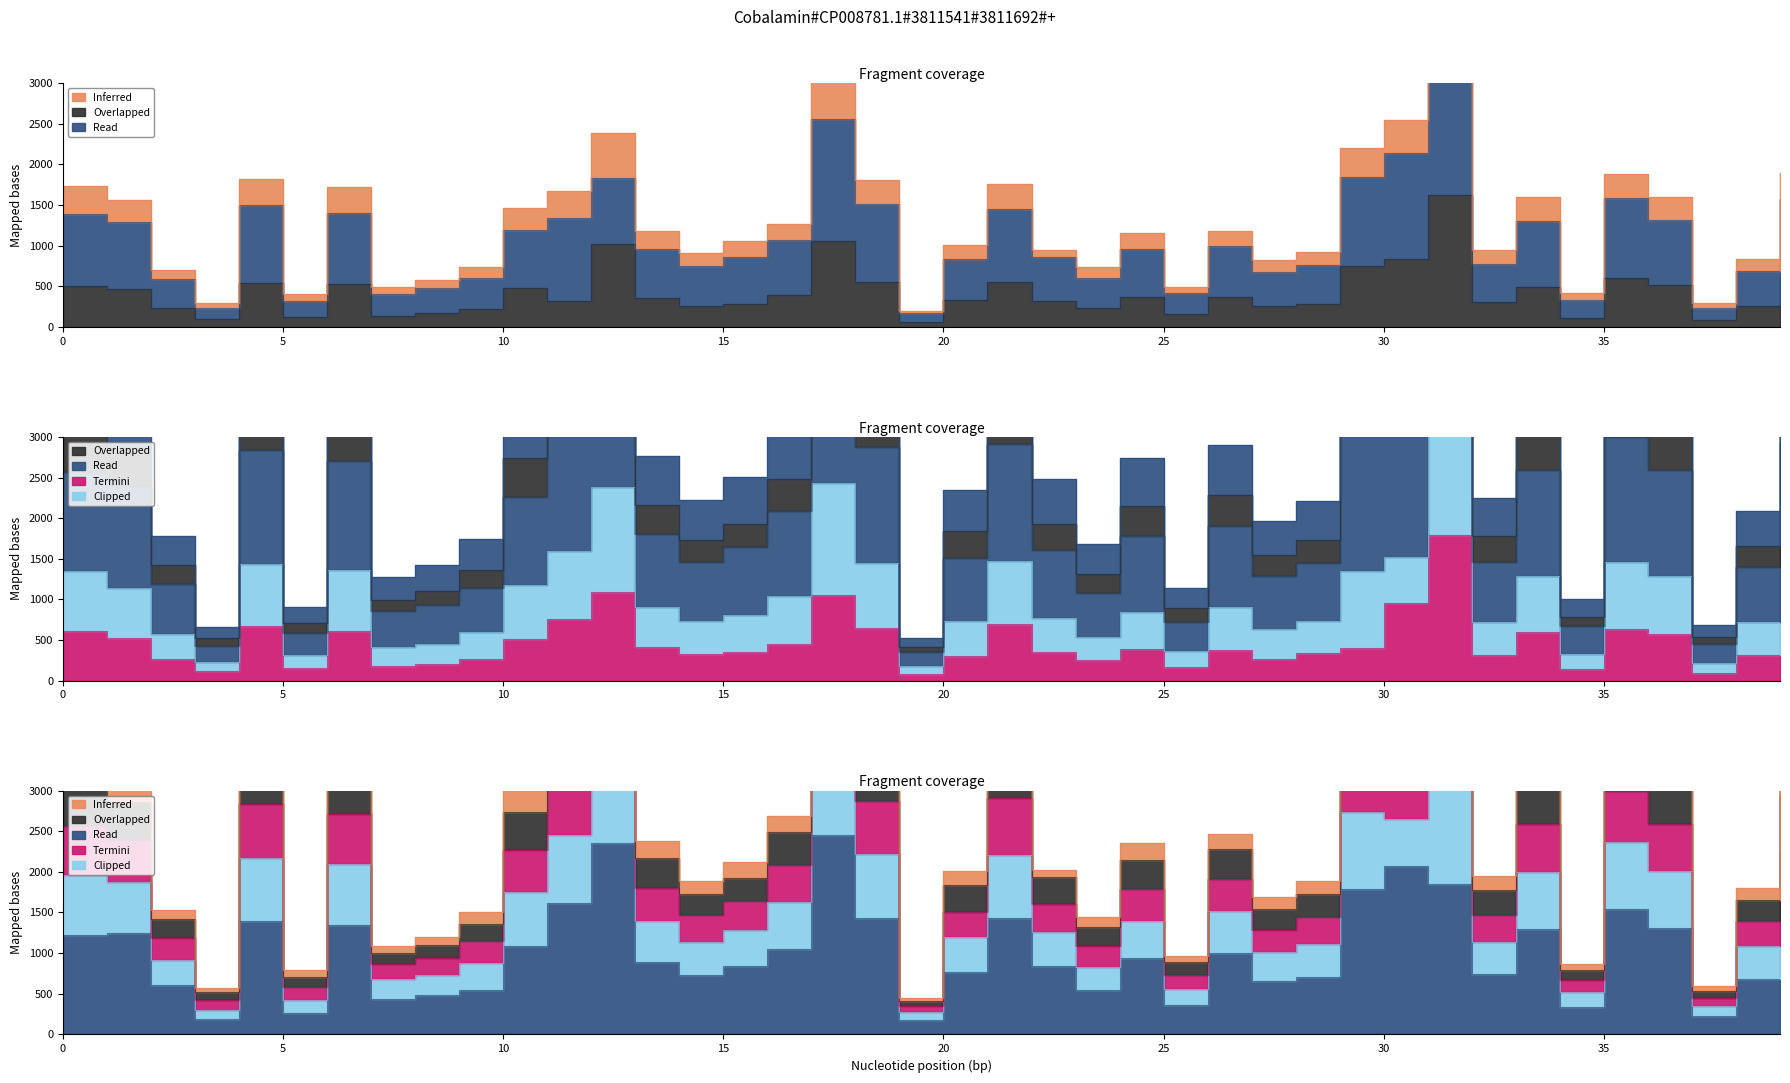

Does the chart display data point markers on the line(s)?

No